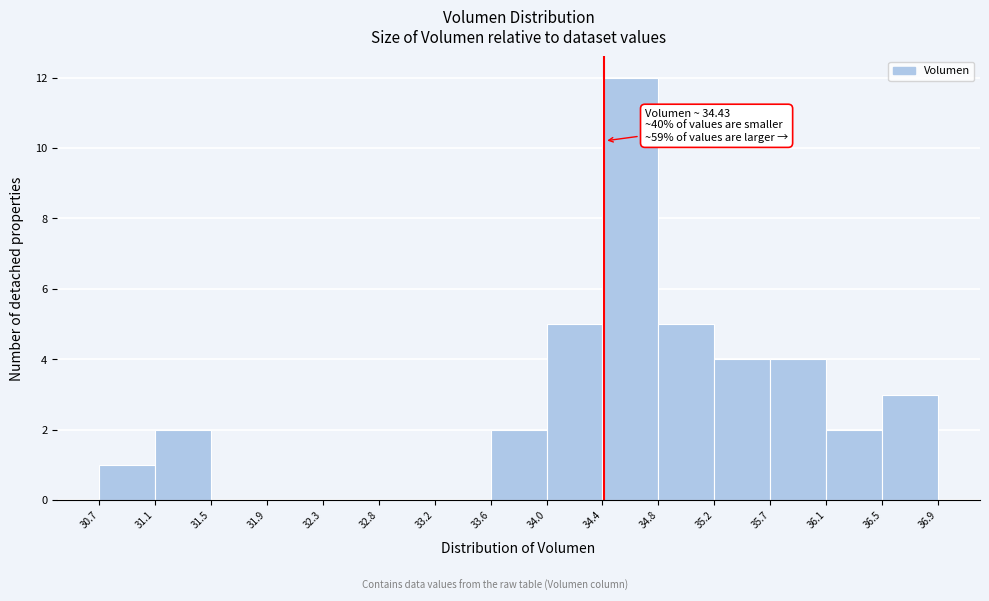

Which range on the x-axis has the tallest bar?

34.4 to 34.8